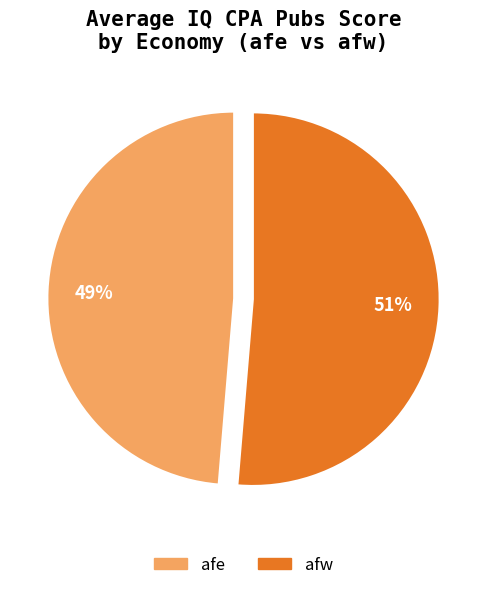

Is there a majority slice in this chart?

Yes